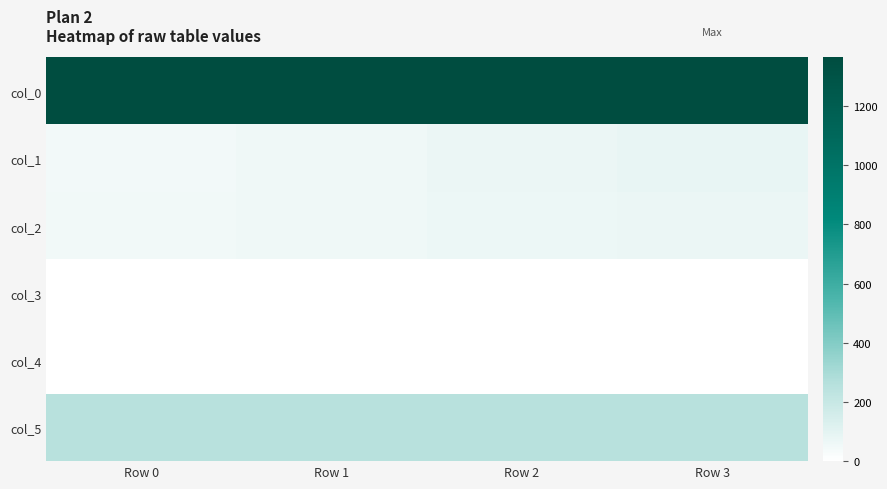

What is the greatest value displayed?

1365